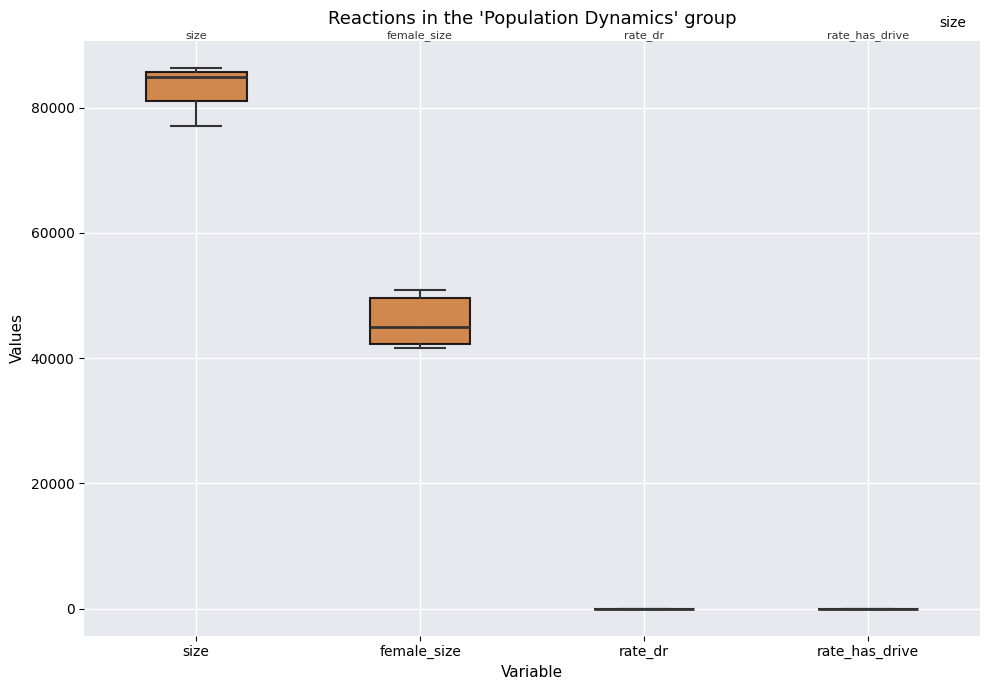

Reading left to right, read every box against the y-axis: the position of its median line, the range the box covers, and the ends of its whiskers. The values are not printed on the chart, so give them approximately, as read against the axis.

size: median 84000, box 82000 to 86000, whiskers 78000 to 86000 (just above the box's upper edge)
female_size: median 46000, box 42000 to 50000, whiskers 42000 (just below the box's lower edge) to 50000 (just above the box's upper edge)
rate_dr: box collapsed to a line at 0, whiskers 0 to 0
rate_has_drive: box collapsed to a line at 0, whiskers 0 to 0